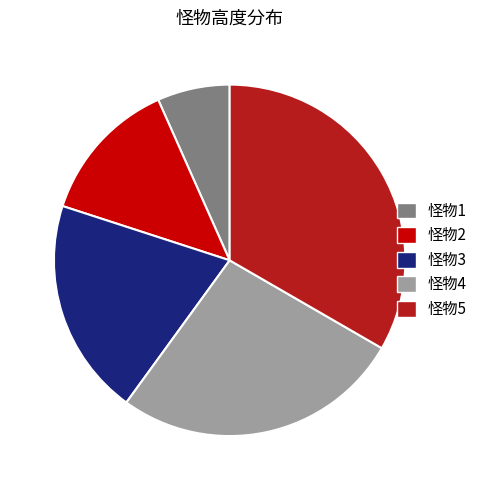

Rank the categories by value from lowest to highest.

怪物1, 怪物2, 怪物3, 怪物4, 怪物5